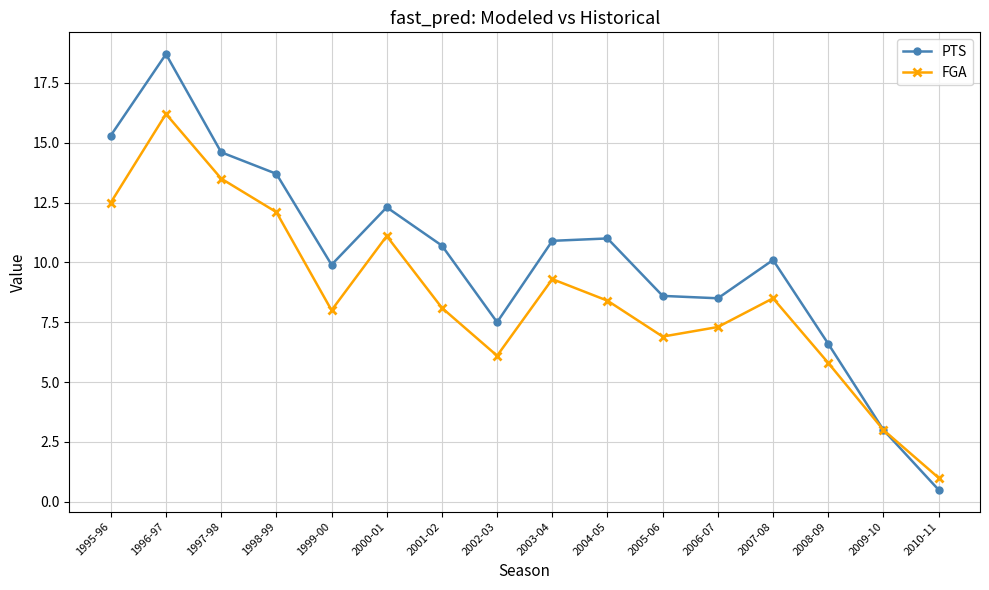

What is the difference between the maximum and second lowest values in the FGA series?

13.2